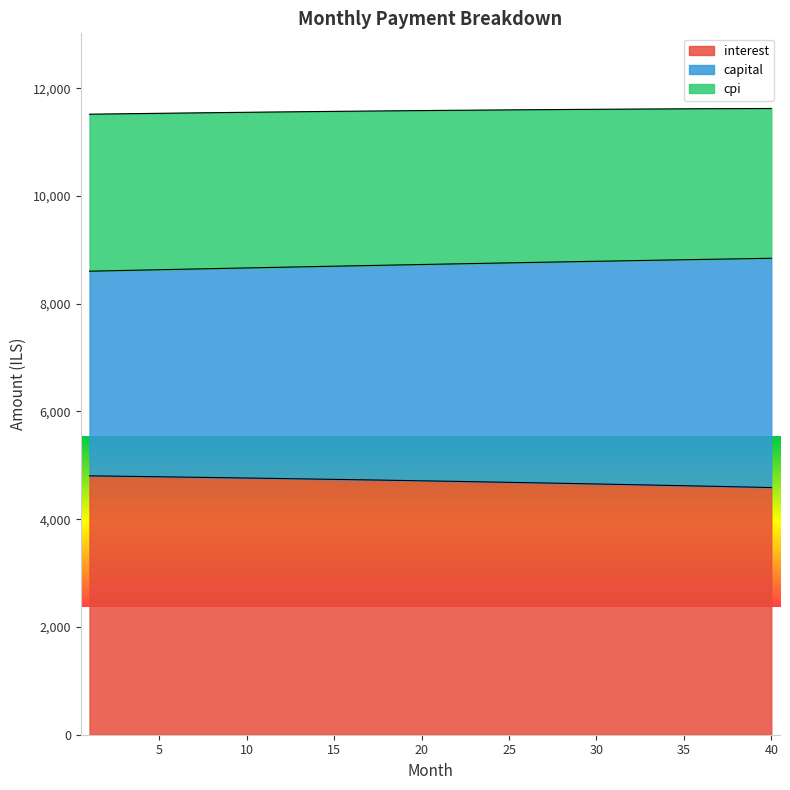

What is the total value across all series at 5?

11535.1